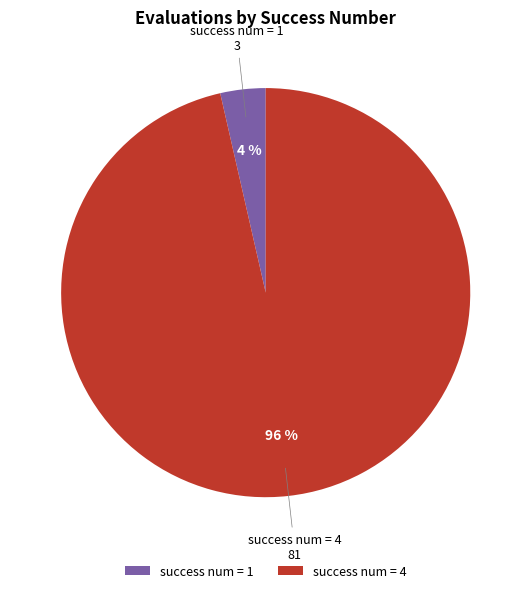

To the nearest percent, what is the combined percentage of success num = 4 and success num = 1?

100%